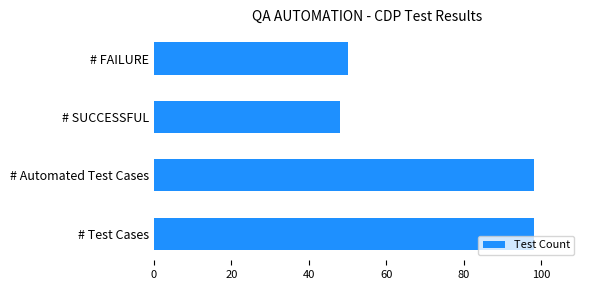

Are the bars grouped side by side (vs. stacked)?

No